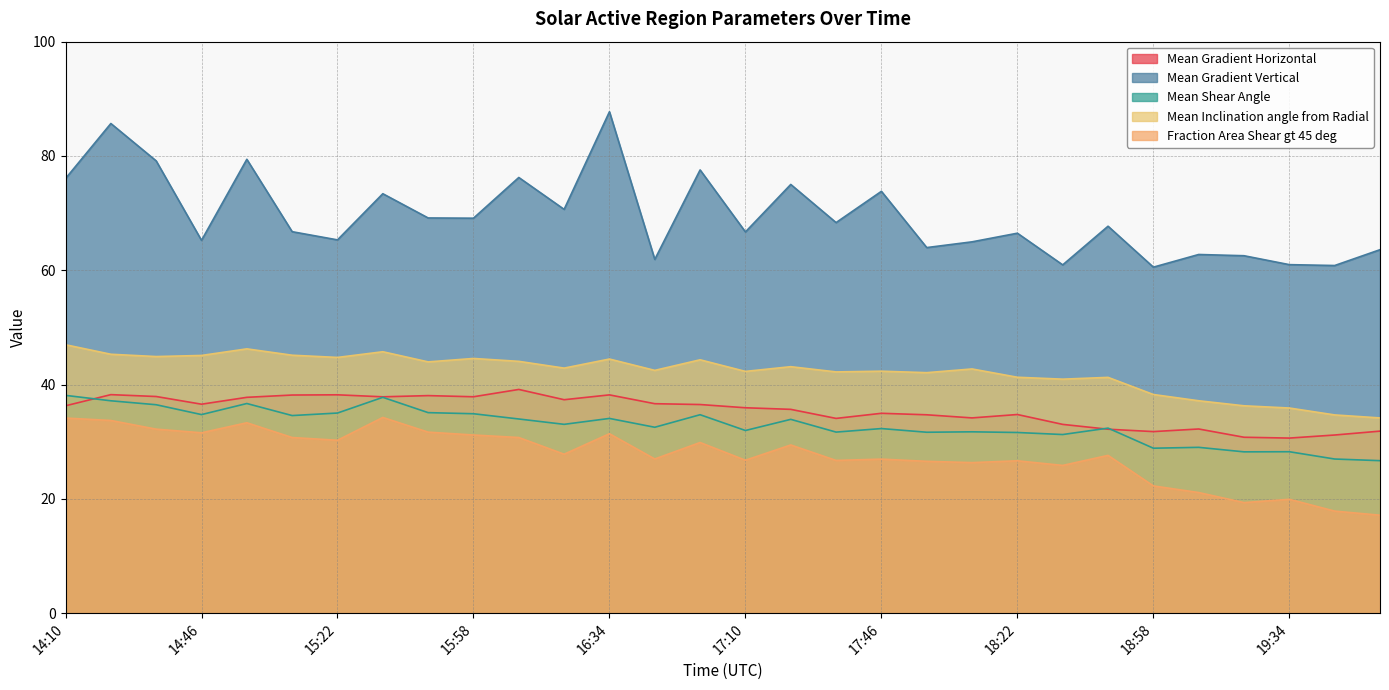

Rank the series at 17:58 from lowest to highest value.

Fraction Area Shear gt 45 deg, Mean Shear Angle, Mean Gradient Horizontal, Mean Inclination angle from Radial, Mean Gradient Vertical